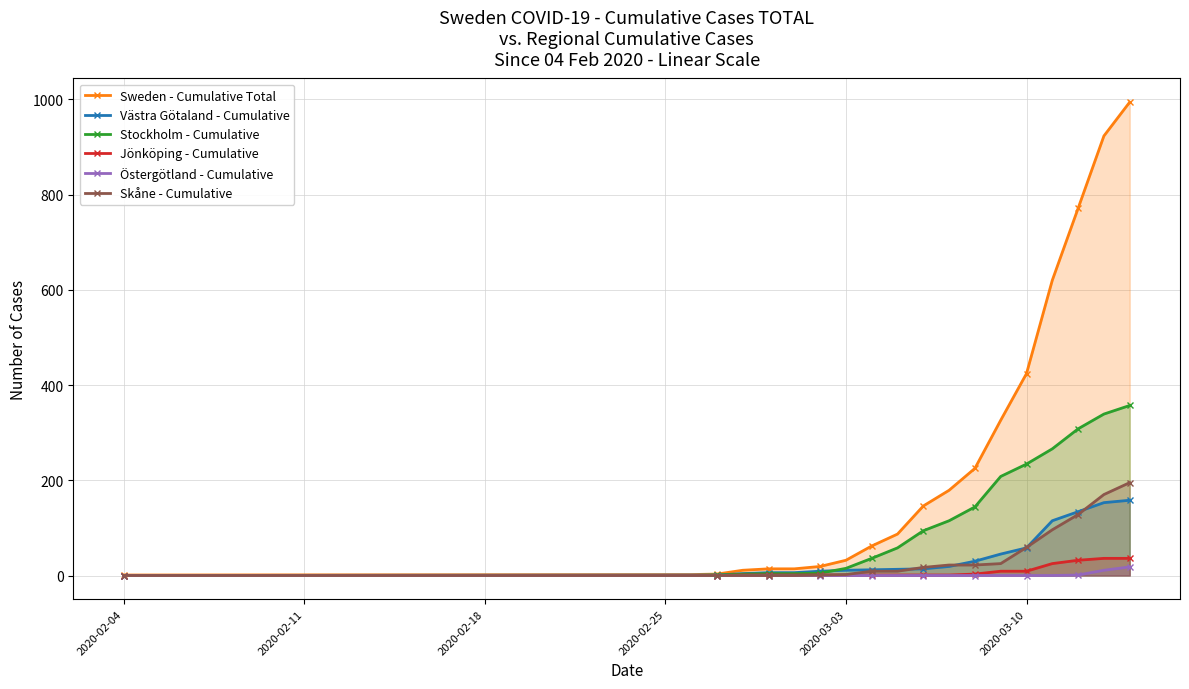

Read the Västra Götaland - Cumulative value at 2020-03-03, to the nearest 10.

10